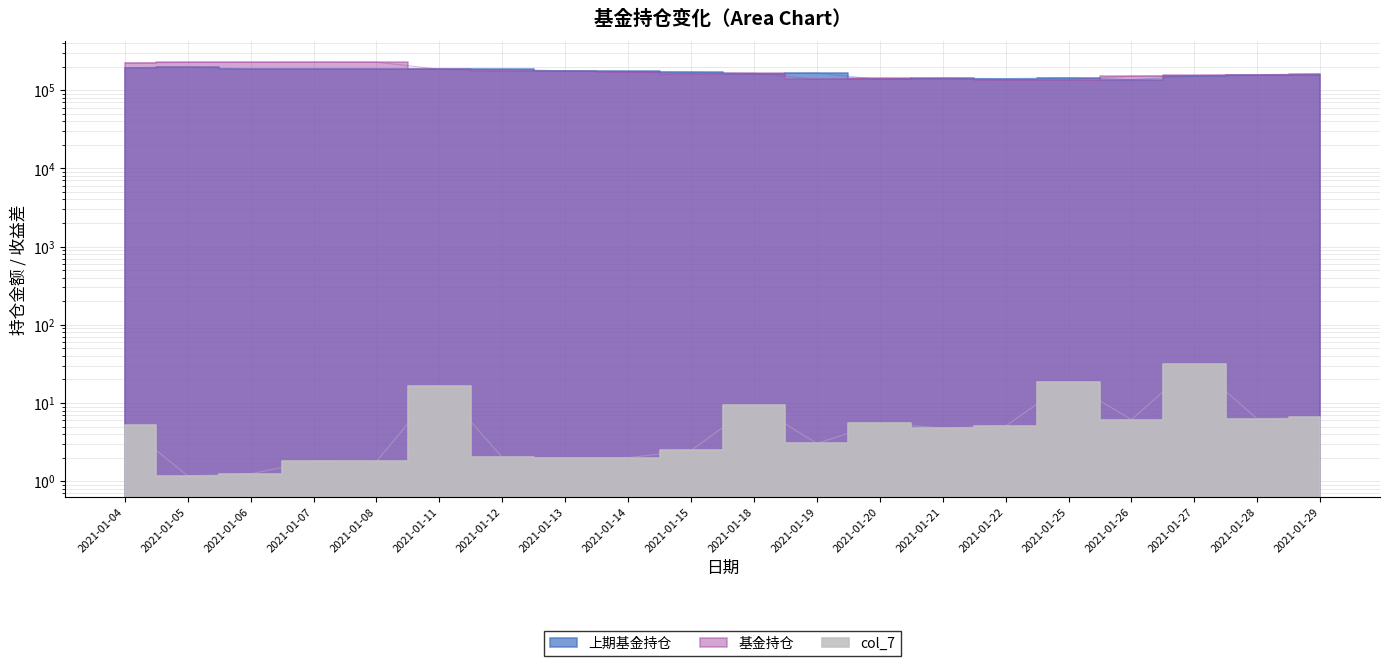

Reading left to right, what are all the values shown in this chart?

上期基金持仓: 2021-01-04=194013.8	2021-01-05=197281.7	2021-01-06=185730.9	2021-01-07=185664.2	2021-01-08=185188.2	2021-01-11=185517.1	2021-01-12=185016.9	2021-01-13=176713.3	2021-01-14=173637.2	2021-01-15=169616.8	2021-01-18=162555.7	2021-01-19=164916.8	2021-01-20=137122.7	2021-01-21=142333.9	2021-01-22=140551.1	2021-01-25=144131.5	2021-01-26=136405.3	2021-01-27=150888.9	2021-01-28=154085.8	2021-01-29=157103.3
基金持仓: 2021-01-04=222851.8	2021-01-05=226343.6	2021-01-06=226805.7	2021-01-07=228282.2	2021-01-08=228079.2	2021-01-11=185016.9	2021-01-12=176713.3	2021-01-13=173637.2	2021-01-14=169616.8	2021-01-15=162555.7	2021-01-18=164916.8	2021-01-19=137122.7	2021-01-20=142333.9	2021-01-21=140551.1	2021-01-22=135733.3	2021-01-25=136405.3	2021-01-26=150888.9	2021-01-27=154085.8	2021-01-28=157103.3	2021-01-29=162701.5
col_7: 2021-01-04=5.2	2021-01-05=1.2	2021-01-06=1.2	2021-01-07=1.8	2021-01-08=1.8	2021-01-11=16.6	2021-01-12=2.0	2021-01-13=2.0	2021-01-14=2.0	2021-01-15=2.5	2021-01-18=9.5	2021-01-19=3.0	2021-01-20=5.5	2021-01-21=4.8	2021-01-22=5.1	2021-01-25=18.4	2021-01-26=6.1	2021-01-27=31.6	2021-01-28=6.2	2021-01-29=6.5